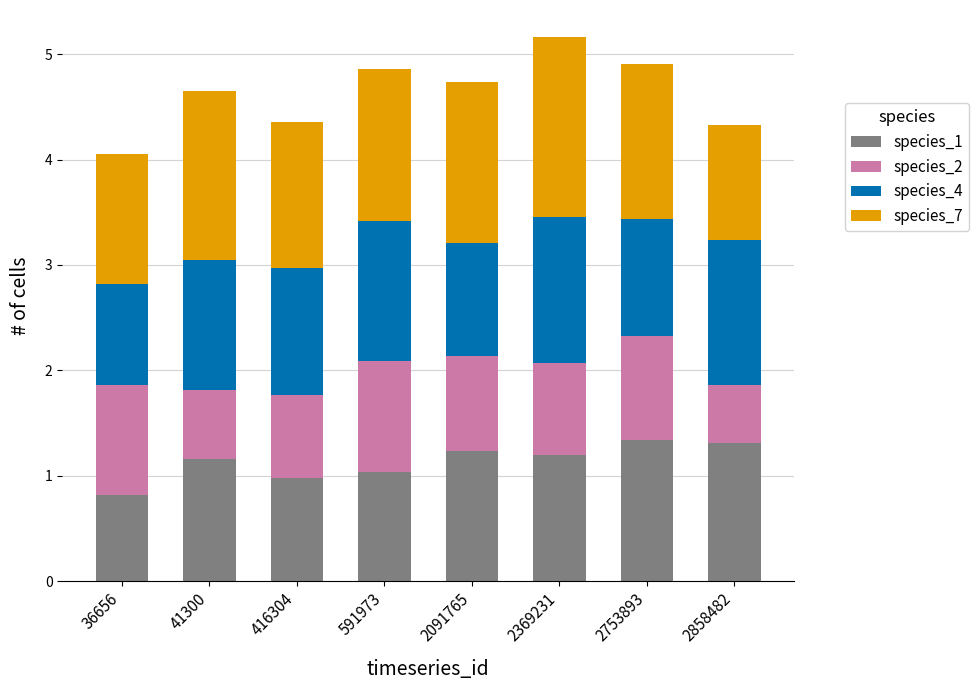

Are the bars grouped side by side (vs. stacked)?

No